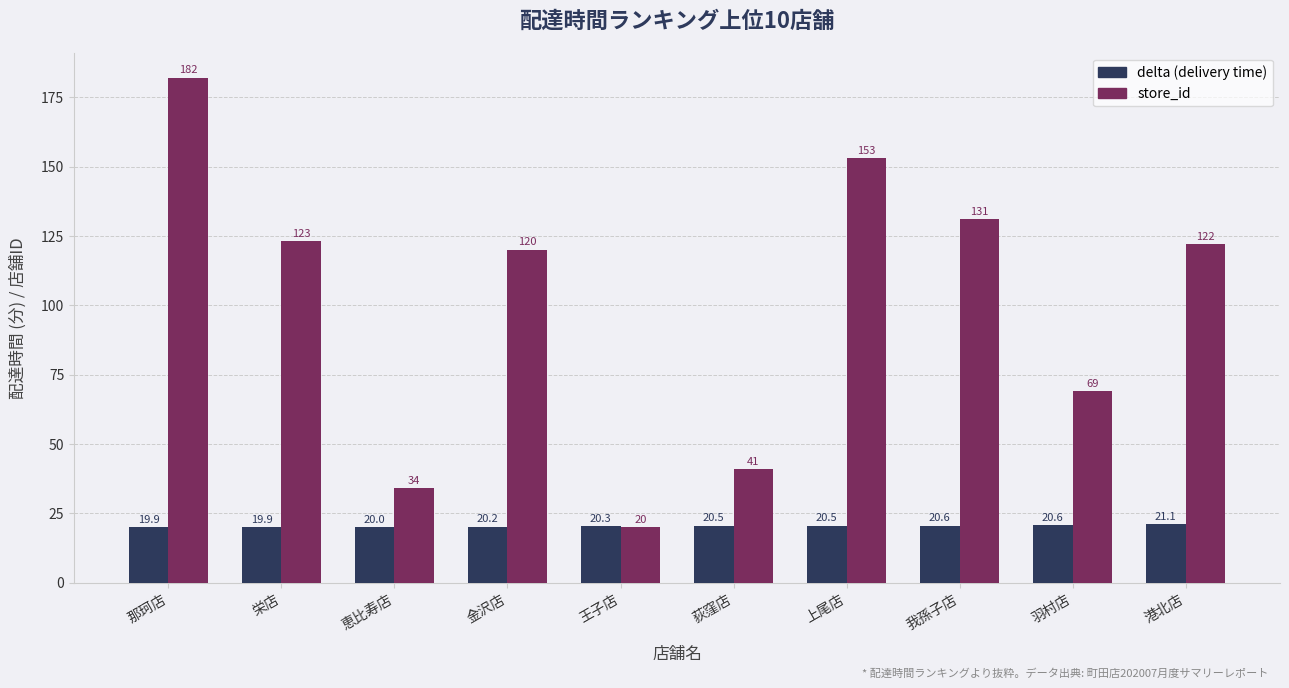

The store_id series shows 20.0 at 王子店. True or false?

True